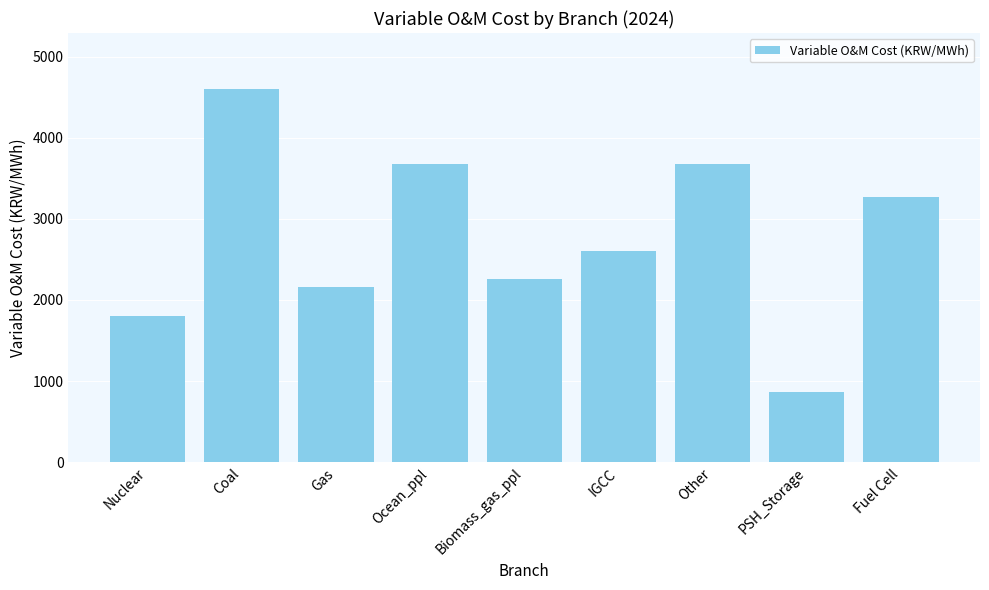

What is the difference between the values at Biomass_gas_ppl and IGCC?

347.0